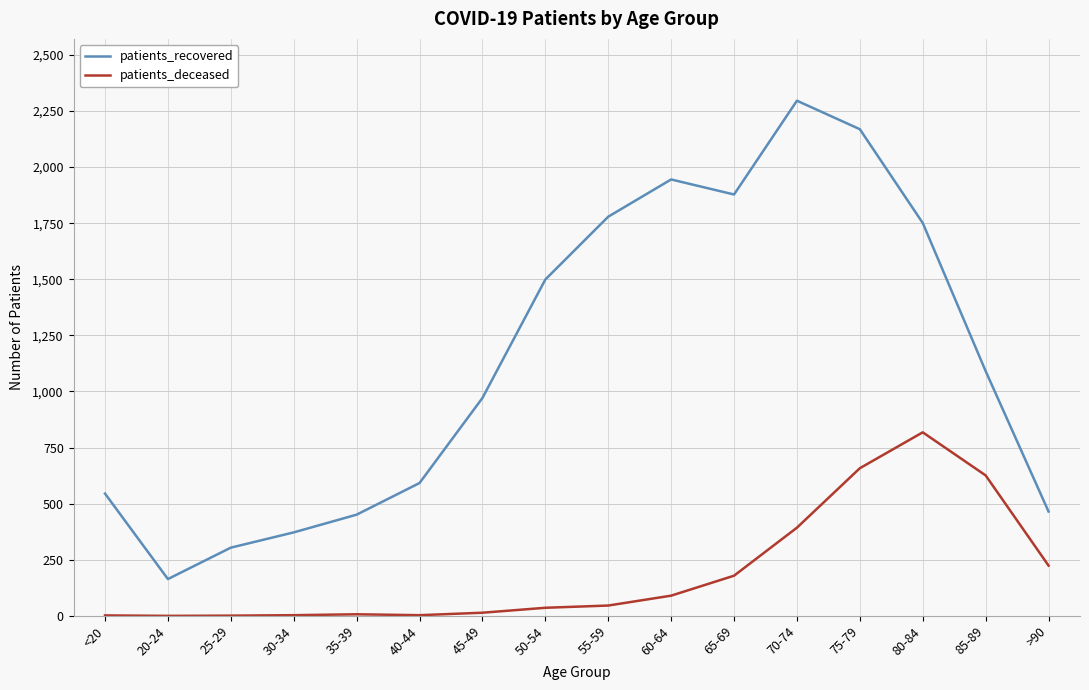

In patients_recovered, how many points are higher than both neighbors (excluding endpoints)?

2